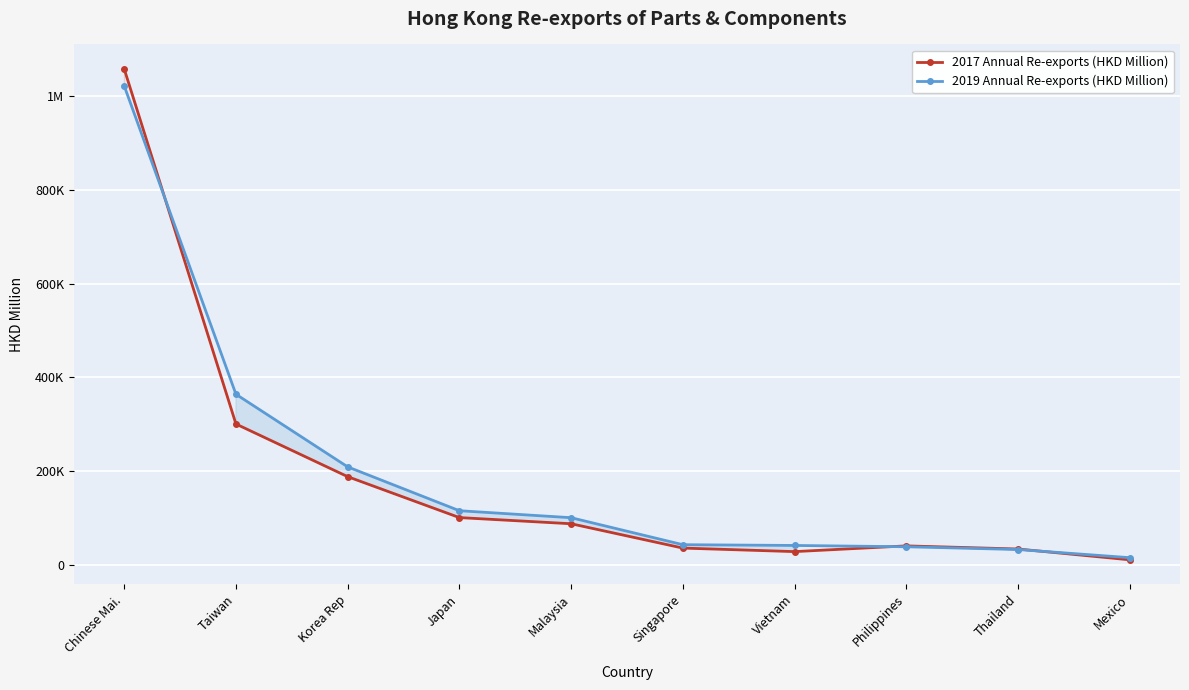

What is the value of the 2019 Annual Re-exports (HKD Million) point at the 6th from the left?

43161.3